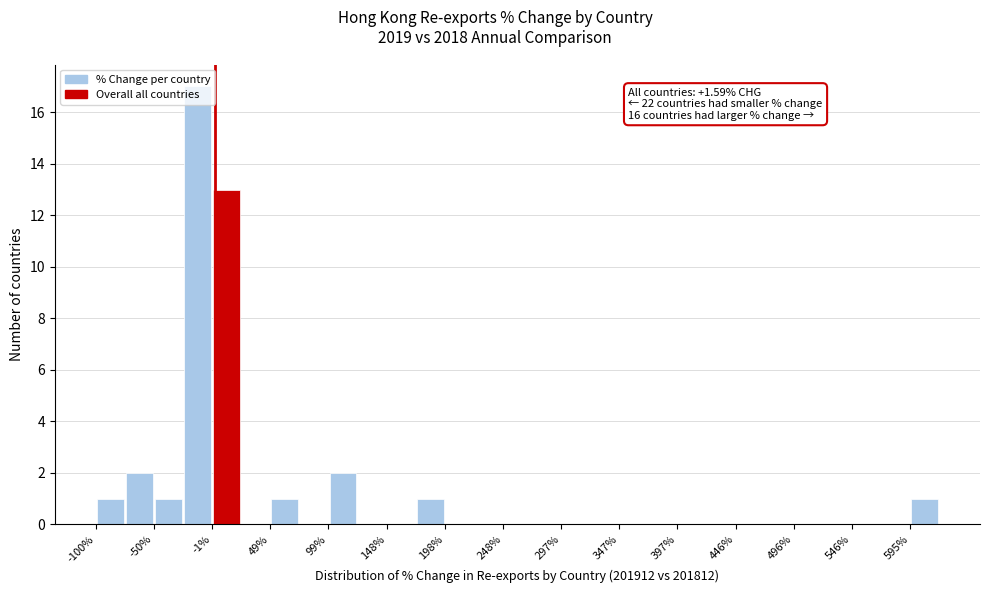

Over which range of the x-axis is the bar tallest?

-25 to 0